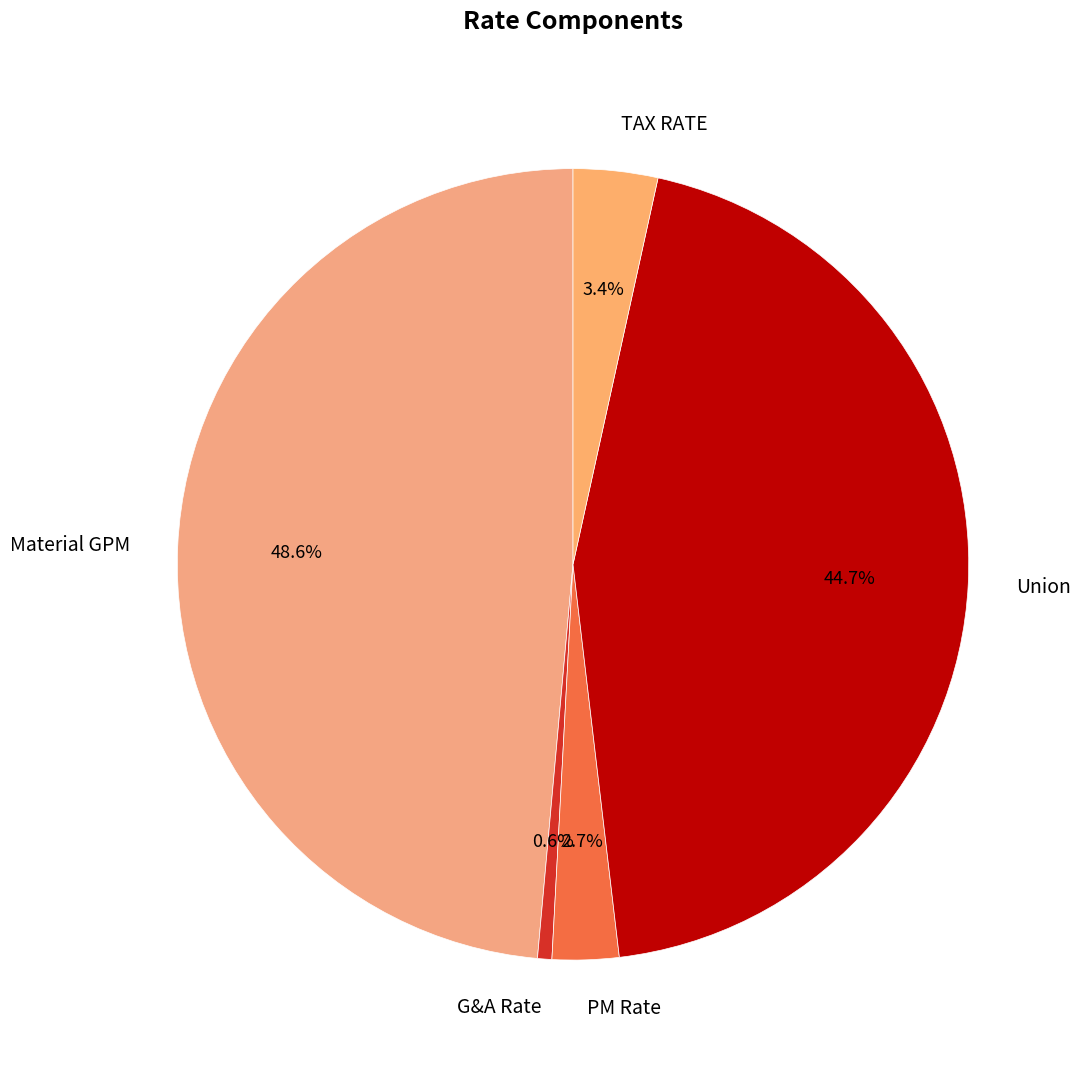

How many segments does this pie chart have?

5